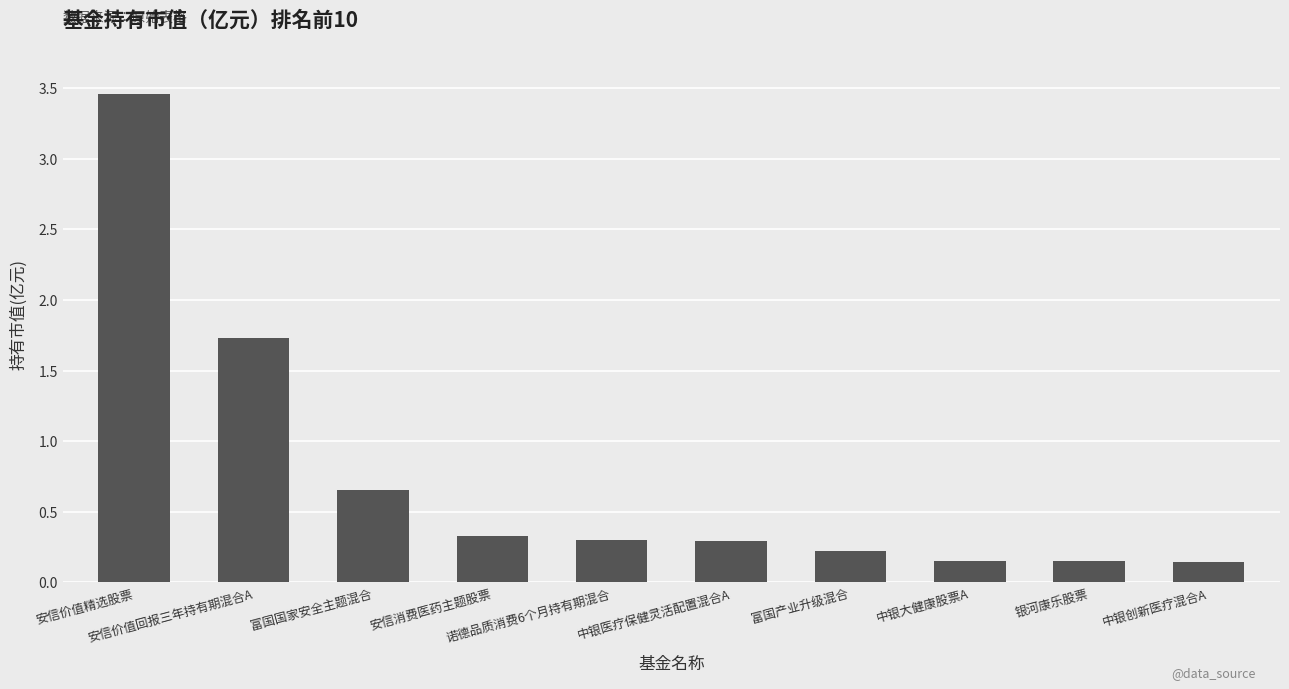

What is the difference between the maximum and second lowest values?

3.3